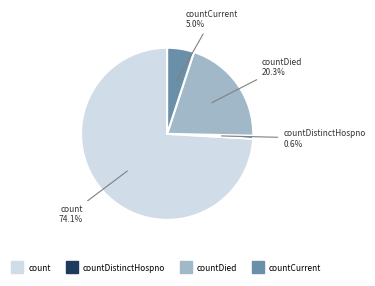

Is there any slice that represents more than half of the pie?

Yes